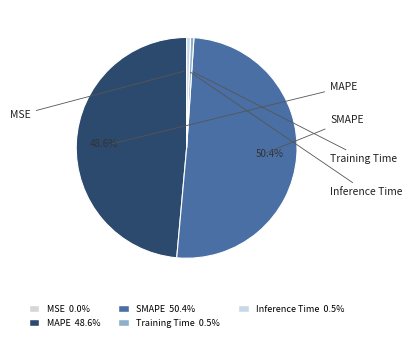

Count the number of slices in the pie.

5